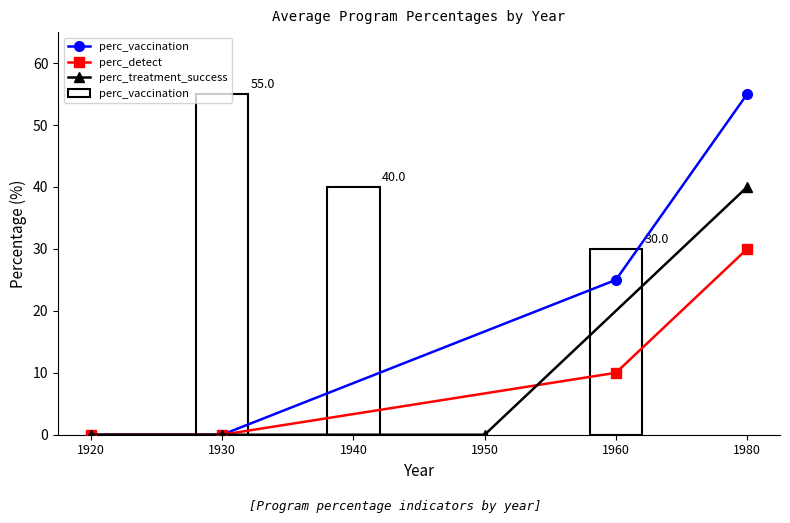

Is it true that perc_vaccination equals 17 at 1980?

False